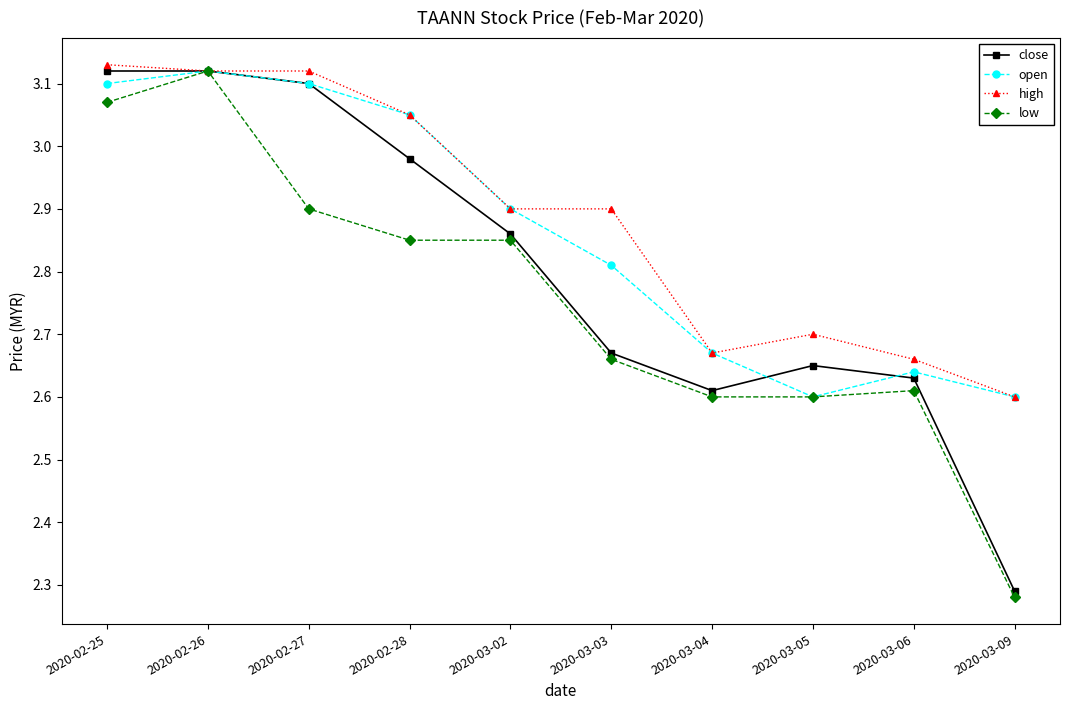

After their last crossing, which series has the higher values: close or open?

open